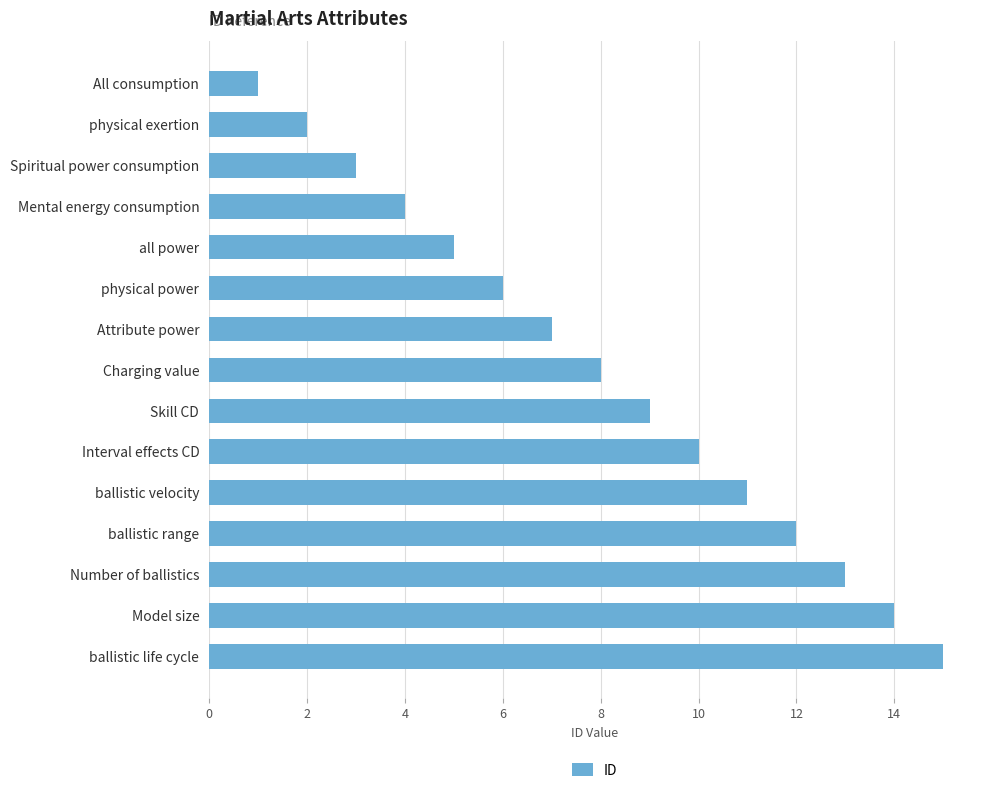

What is the maximum value shown in the chart?

15